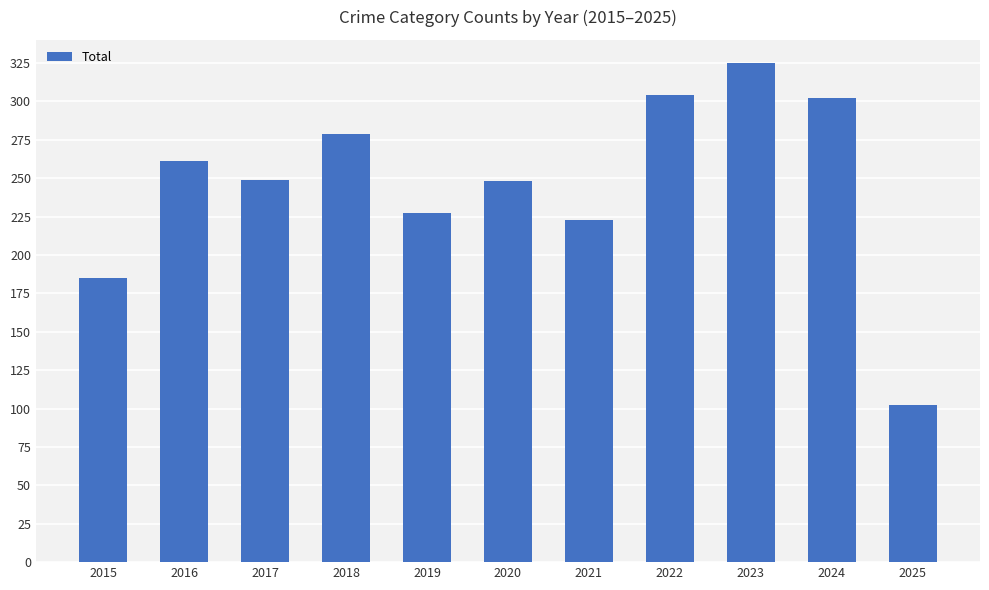

Which has a higher value, 2017 or 2018?

2018